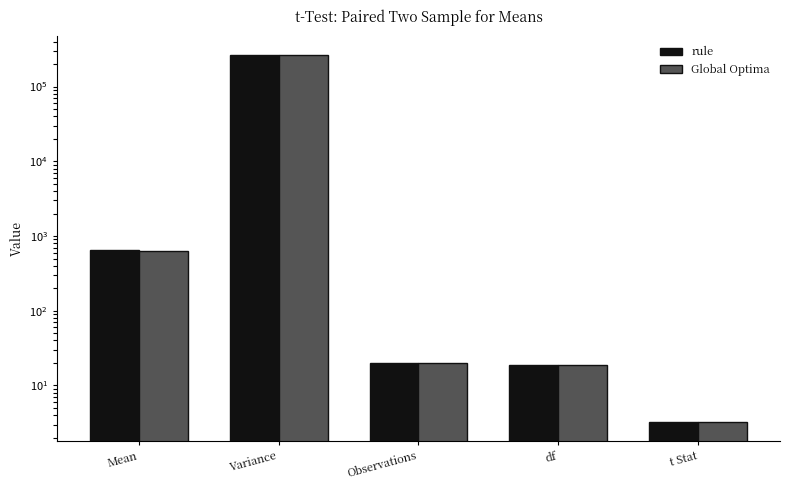

What are all the series names shown in the legend?

rule, Global Optima